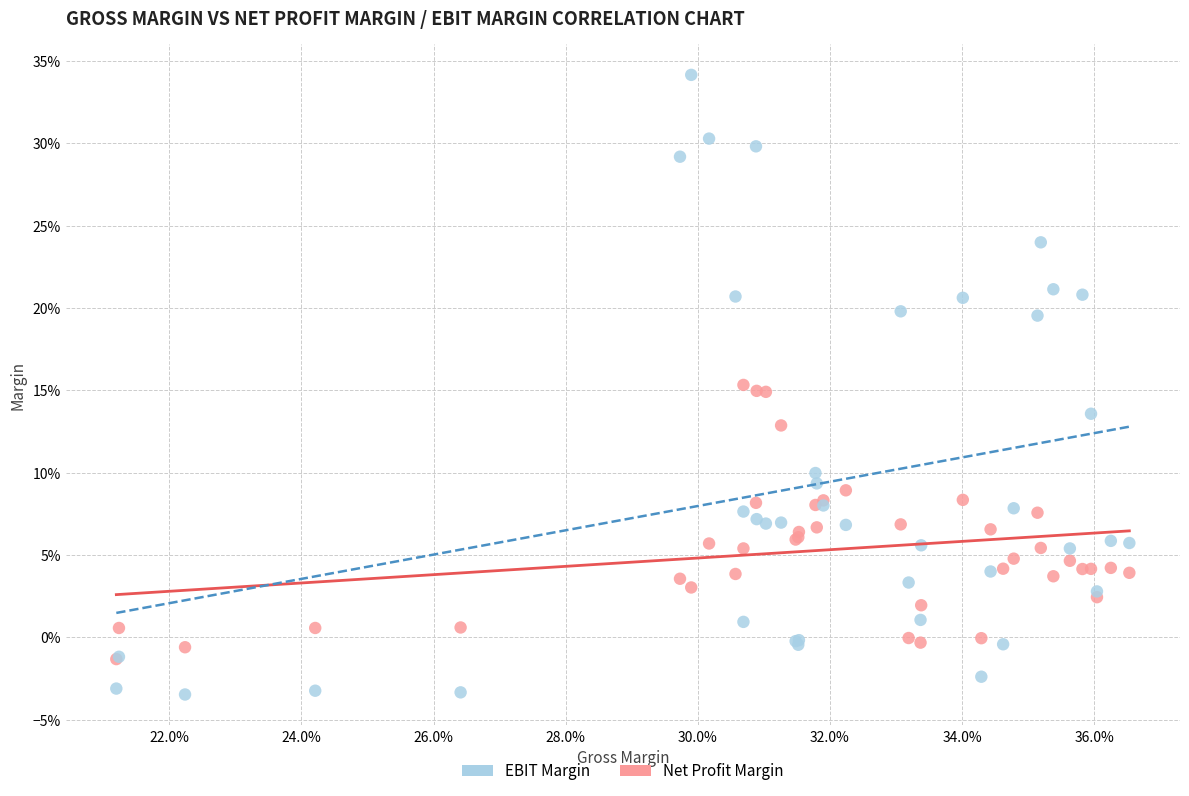

What are all the series names shown in the legend?

EBIT Margin, Net Profit Margin